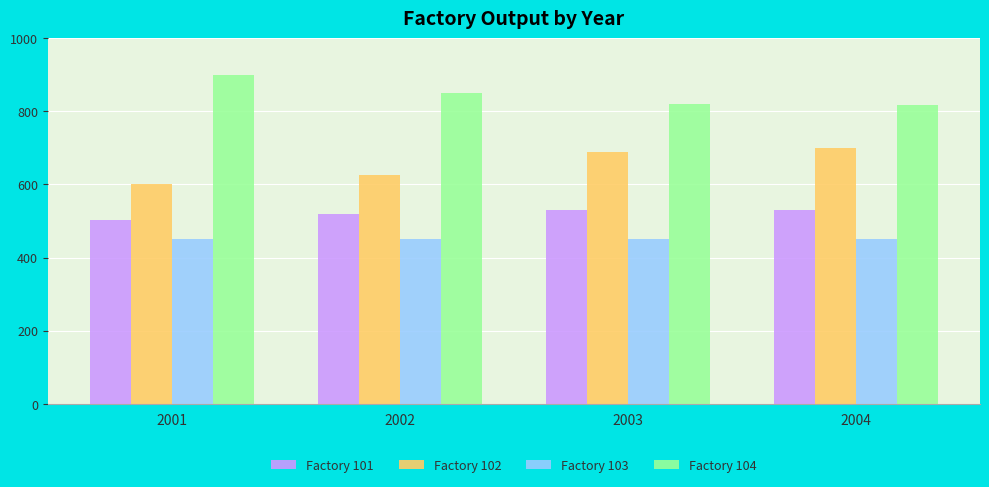

List the series in order of their peak value, highest first.

Factory 104, Factory 102, Factory 101, Factory 103